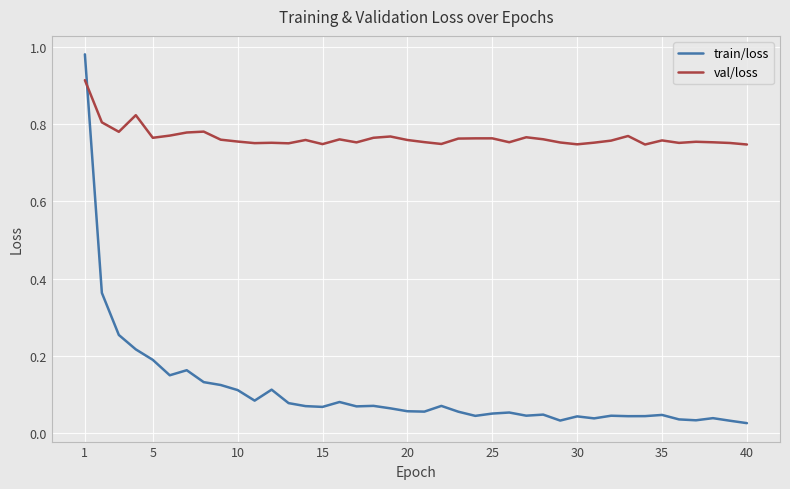

Which series ends up on top after the final intersection of train/loss and val/loss?

val/loss